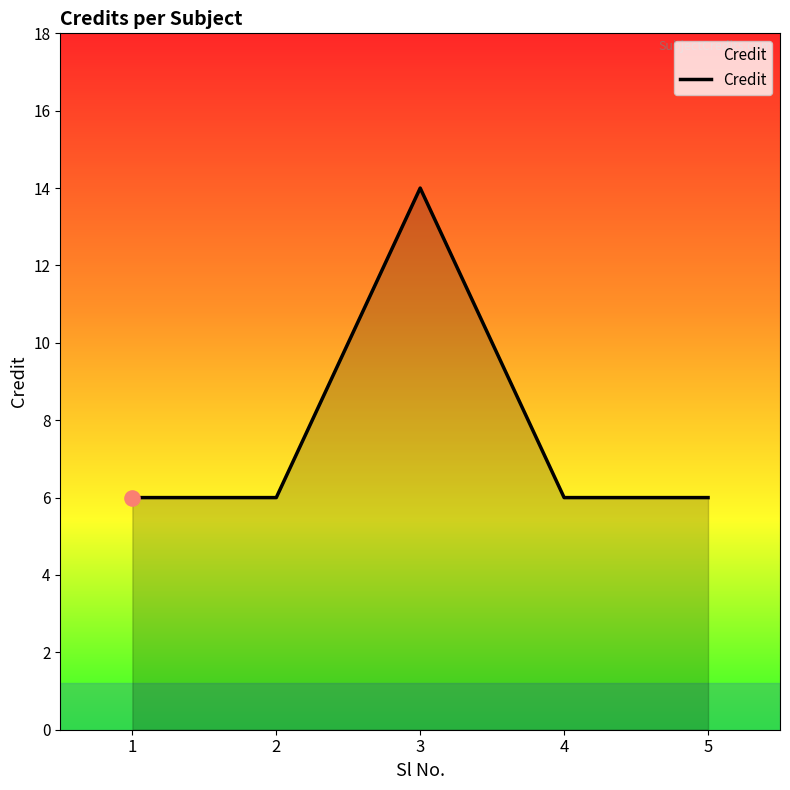

Approximately how many times larger is the value at 1 compared to 2?

1.0